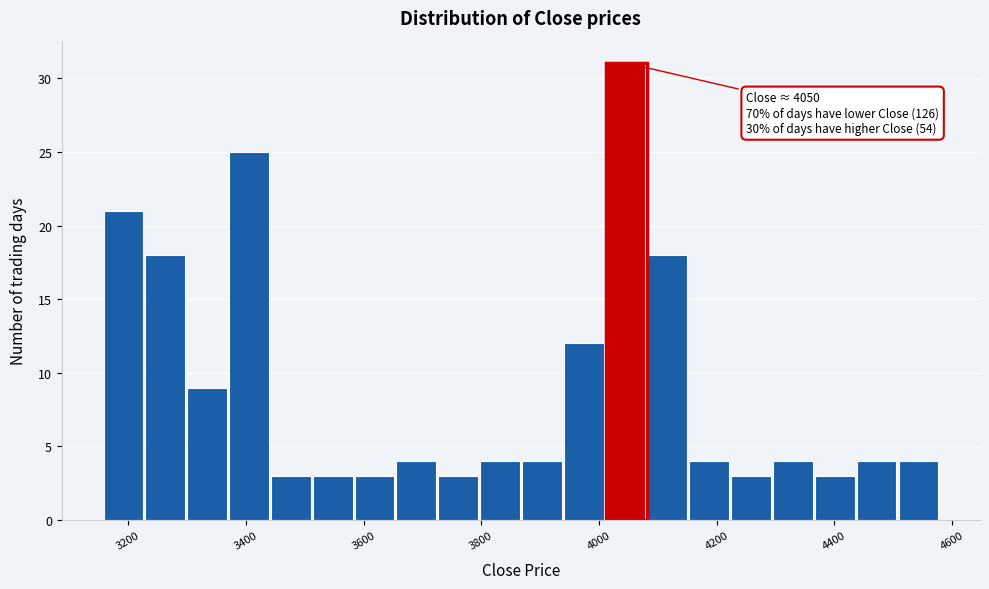

Around what value on the x-axis is the tallest bar? Give the approximate position of its centre, as read against the axis.

4040